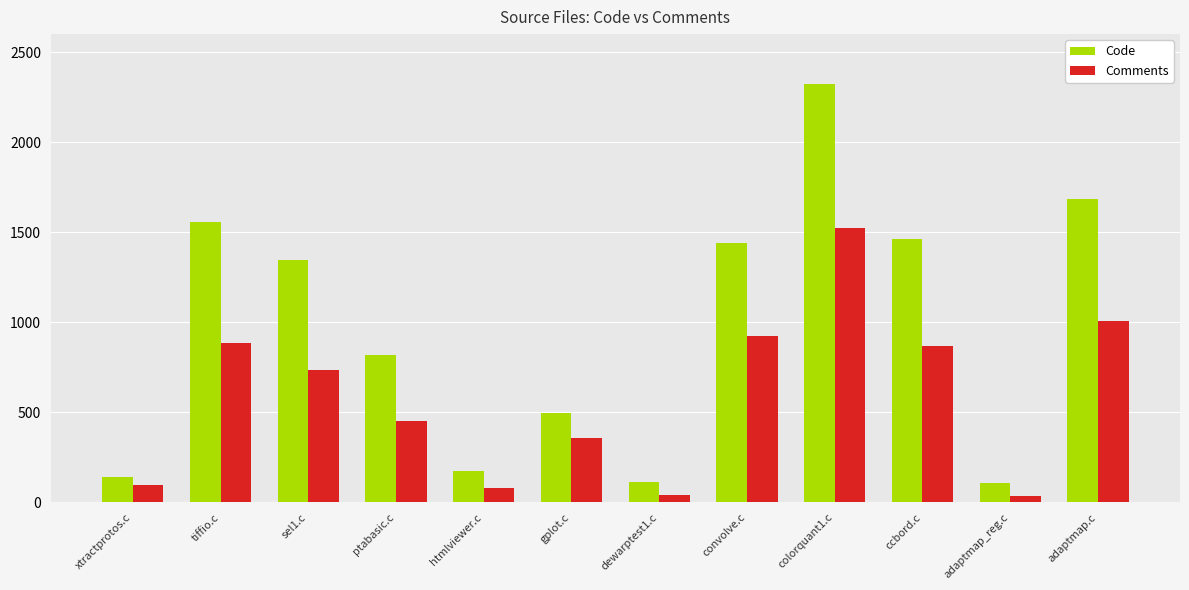

Which series has the widest spread of values?

Code